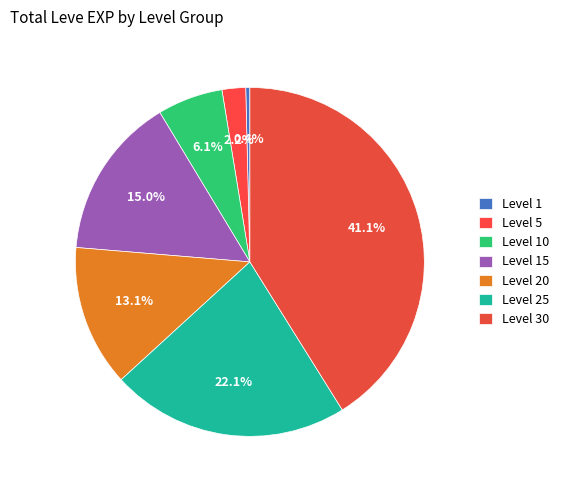

Which slice is the smallest?

Level 1